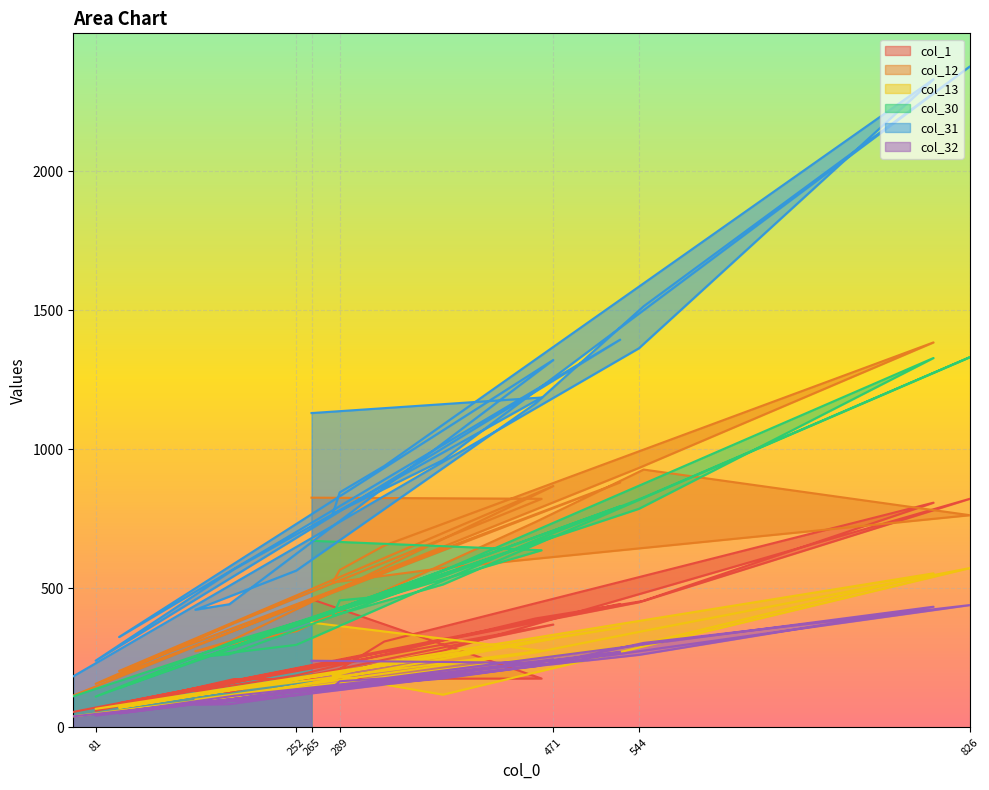

What is the label of the 7th point from the right?

377